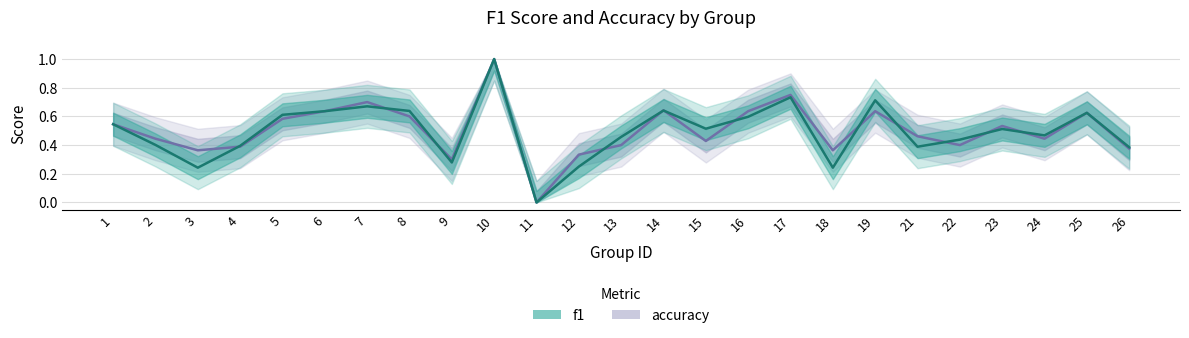

What is the sum of the accuracy values at 16 and 9?

0.9